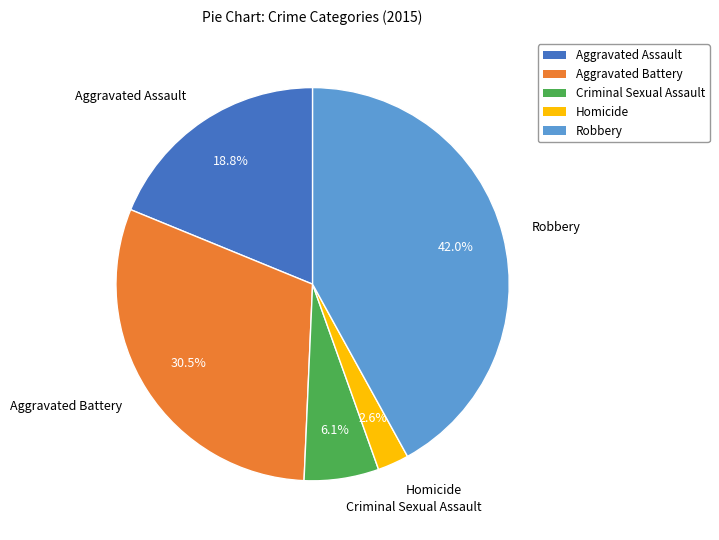

Does Criminal Sexual Assault account for over 50% of the chart?

No